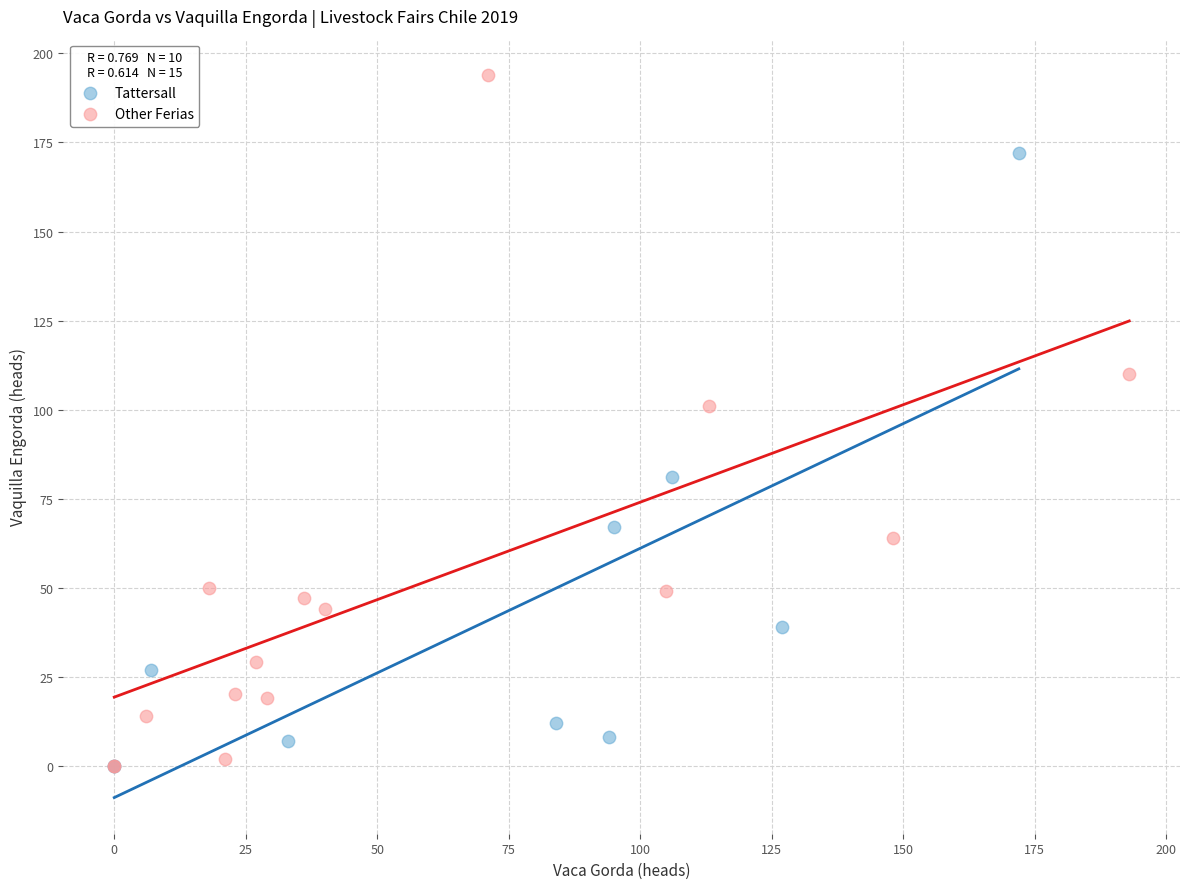

Which series reaches the maximum Y coordinate?

Other Ferias